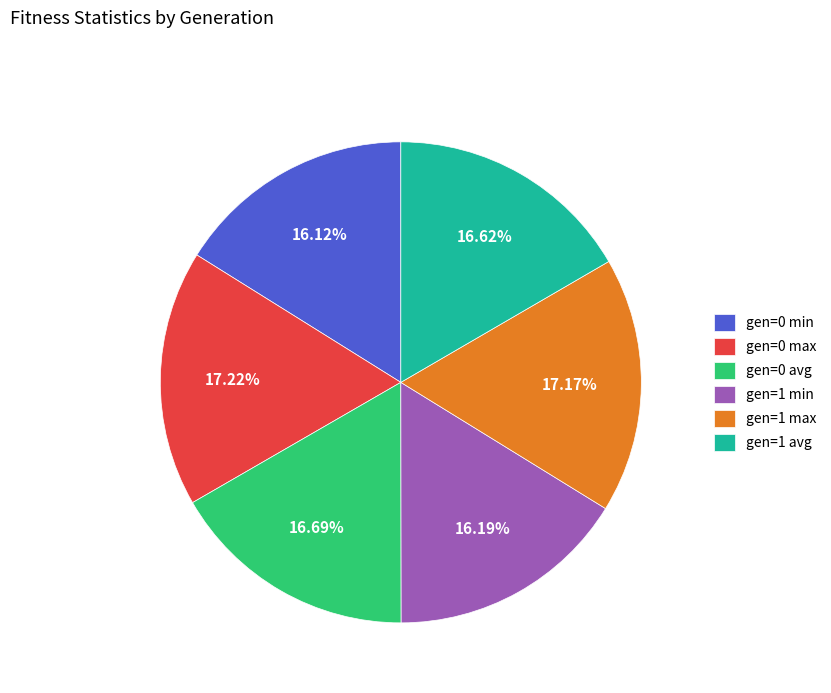

To the nearest percent, what is the difference between the largest and smallest slice percentages?

1%